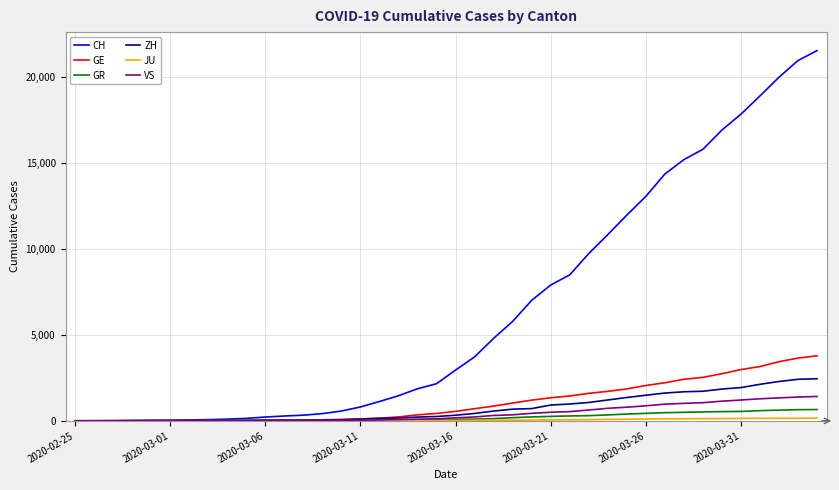

What is the greatest value displayed?

21554